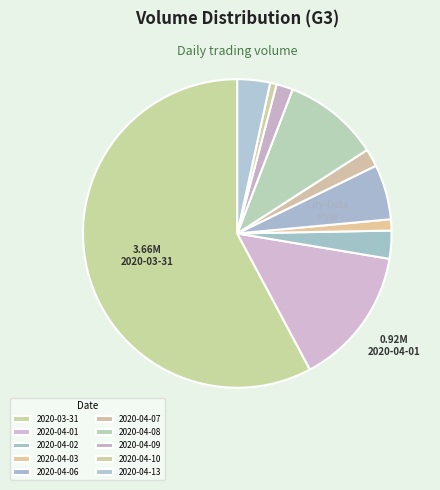

Is there any slice that represents more than half of the pie?

Yes